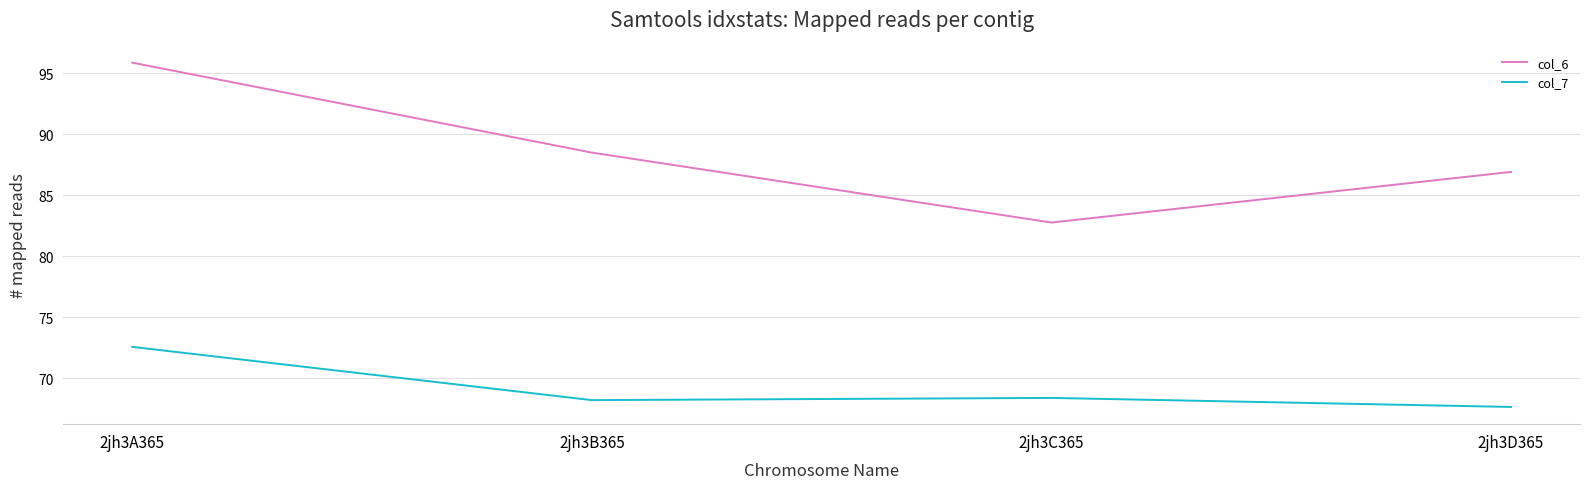

True or false: col_6 and col_7 intersect in this chart.

False